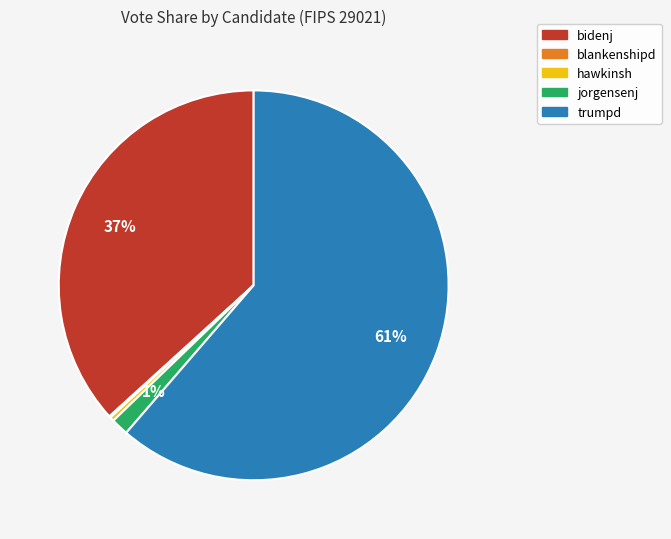

True or false: trumpd accounts for 61% of the total.

True